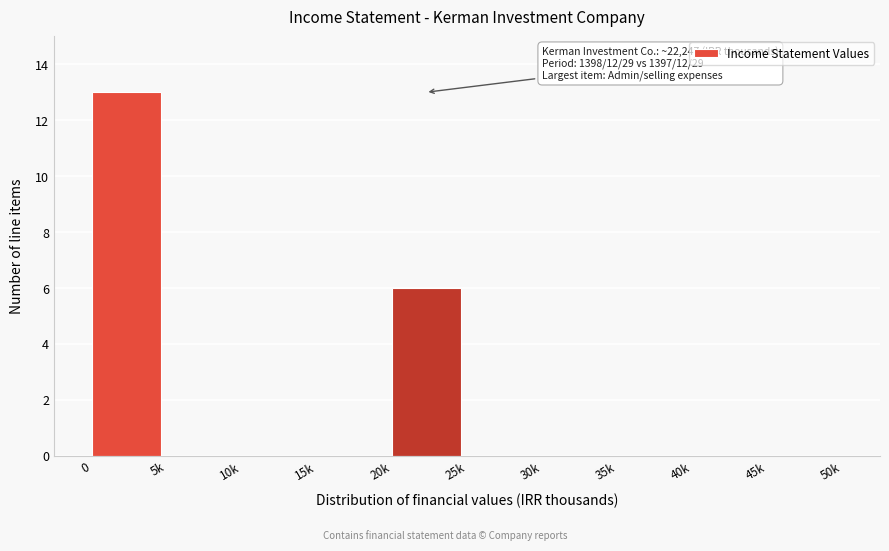

Reading left to right, extract all data points from this chart.

0=13	5k=0	10k=0	15k=0	20k=6	25k=0	30k=0	35k=0	40k=0	45k=0